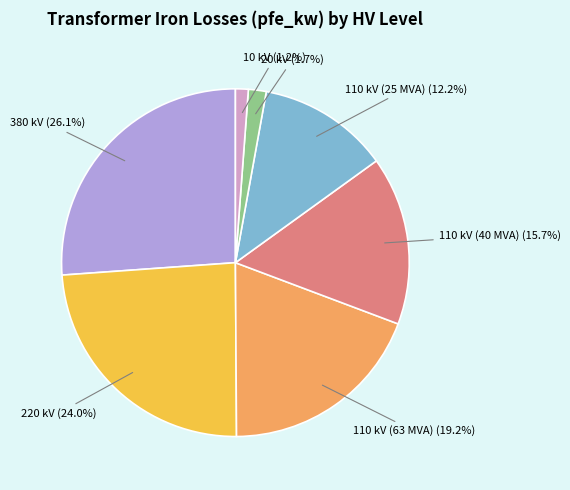

Does any single category account for the majority?

No